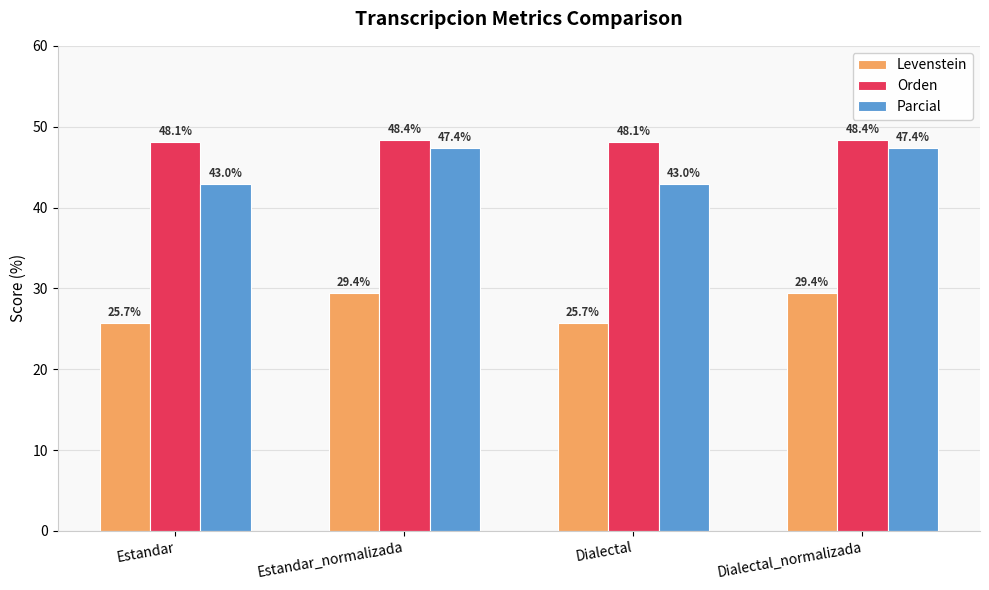

How many groups of bars are there?

4